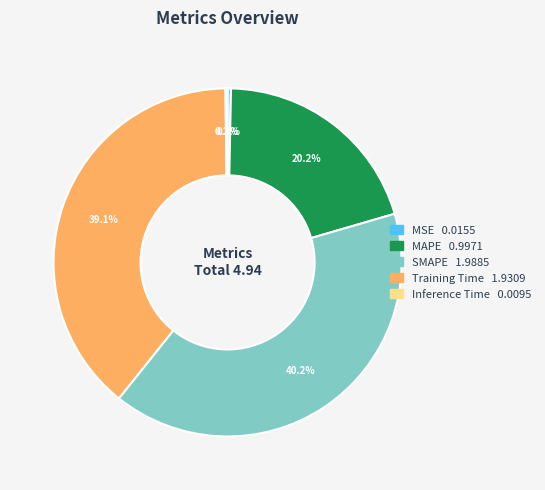

Which category has the biggest portion of the pie?

SMAPE